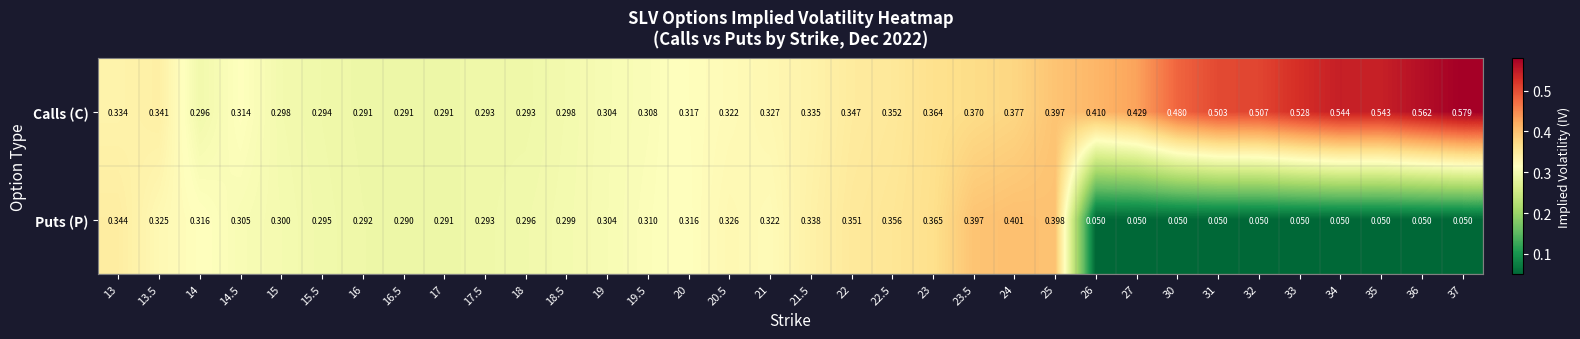

Is the value of Calls (C) at 23.5 greater than the value of Puts (P) at 21?

Yes